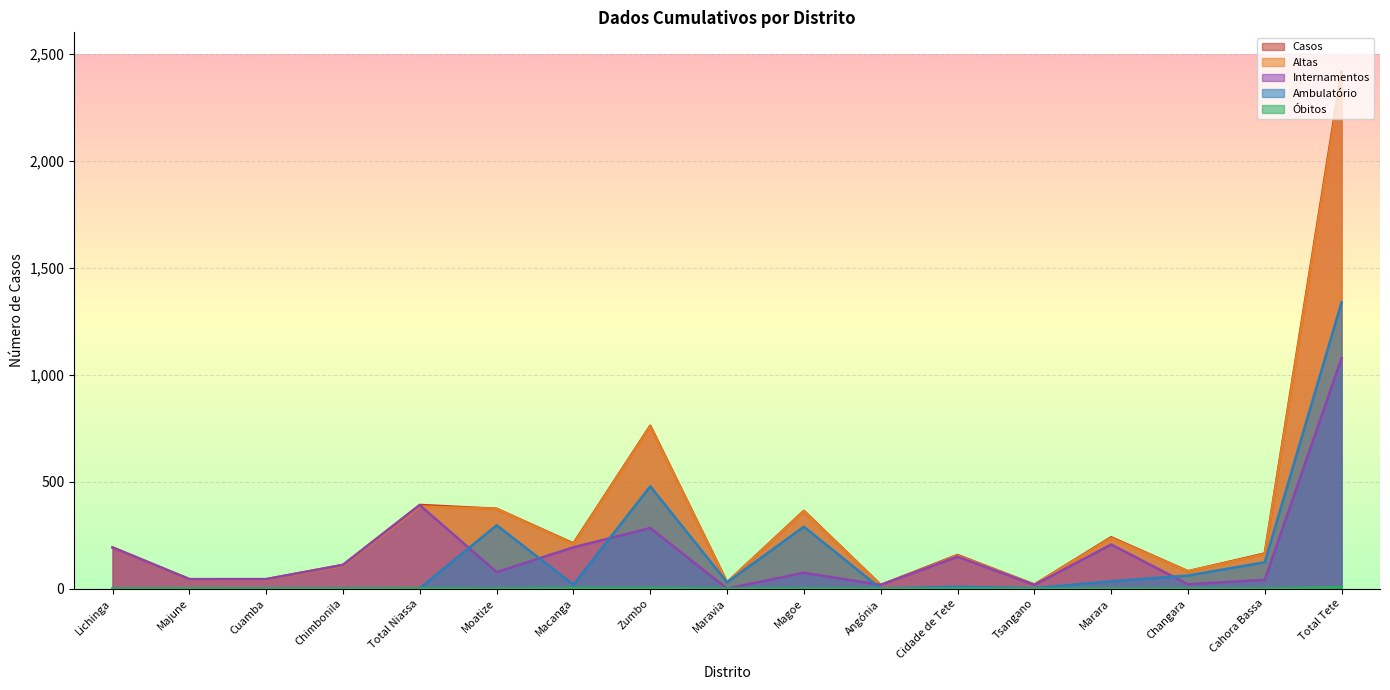

Which has a higher value, Total Tete or Chimbonila?

Total Tete